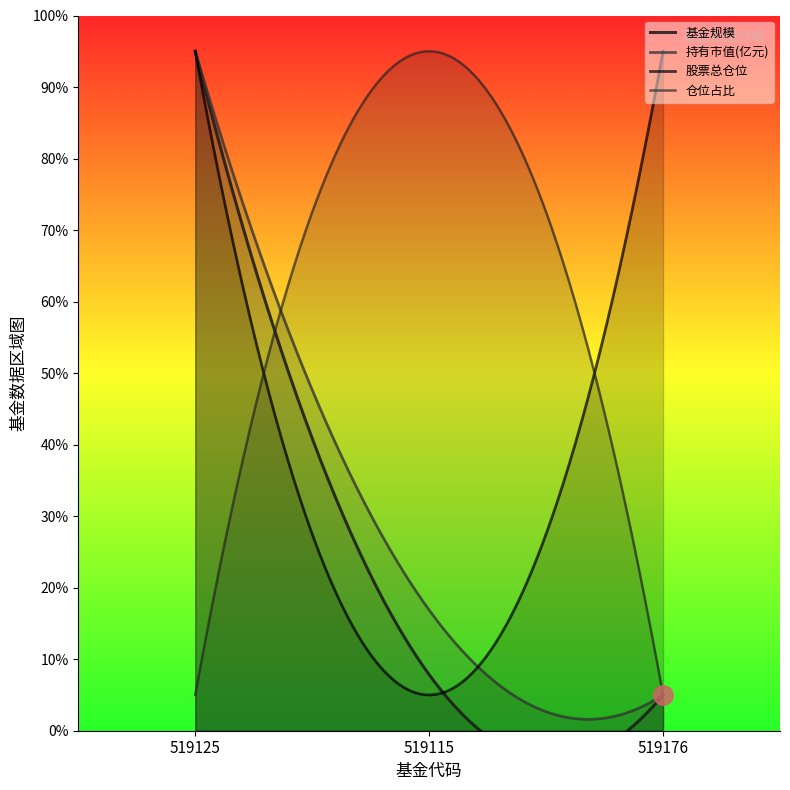

Is it true that 基金规模 equals 1.7 at 519115?

False